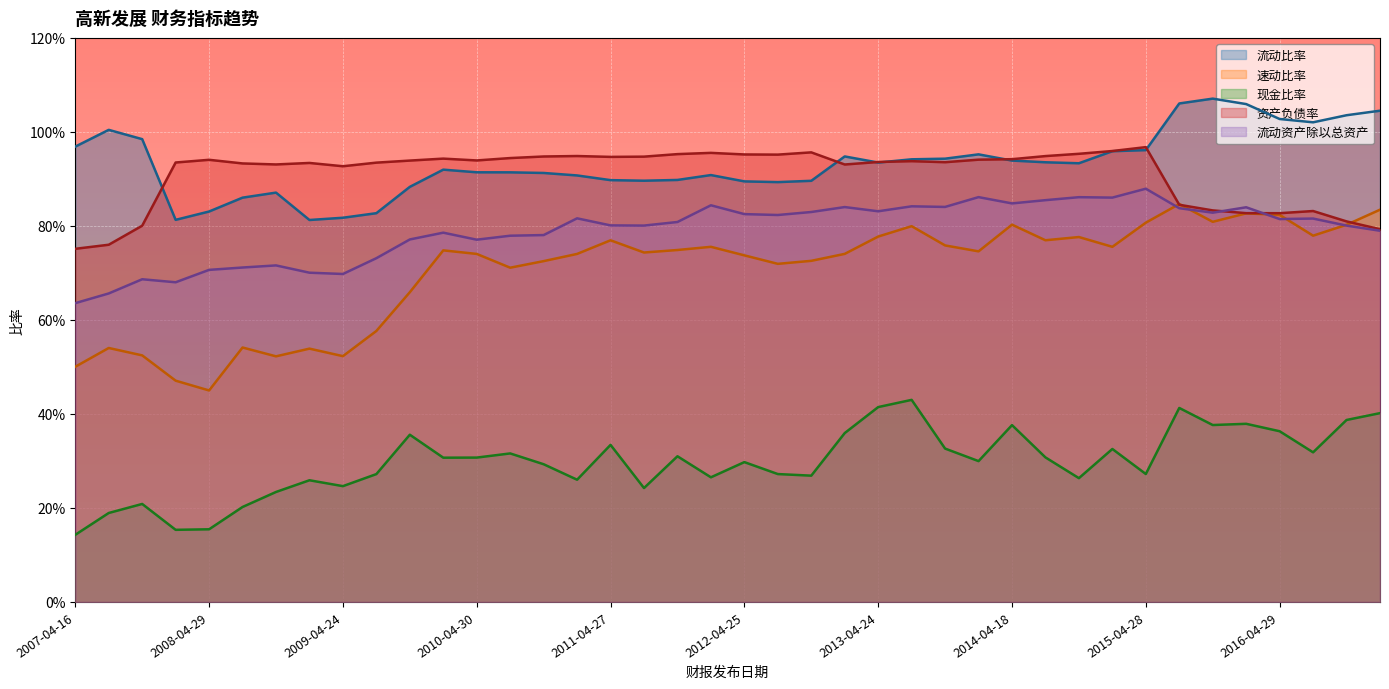

Is it true that 资产负债率 equals 1.3 at 2014-04-18?

False